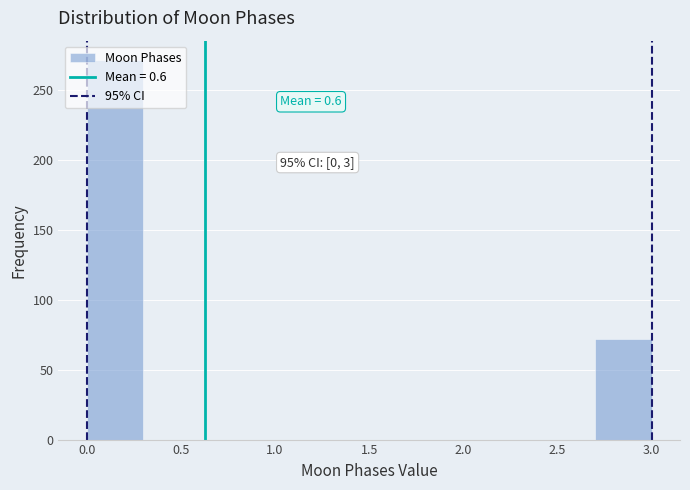

Which range on the x-axis has the tallest bar?

0.0 to 0.3